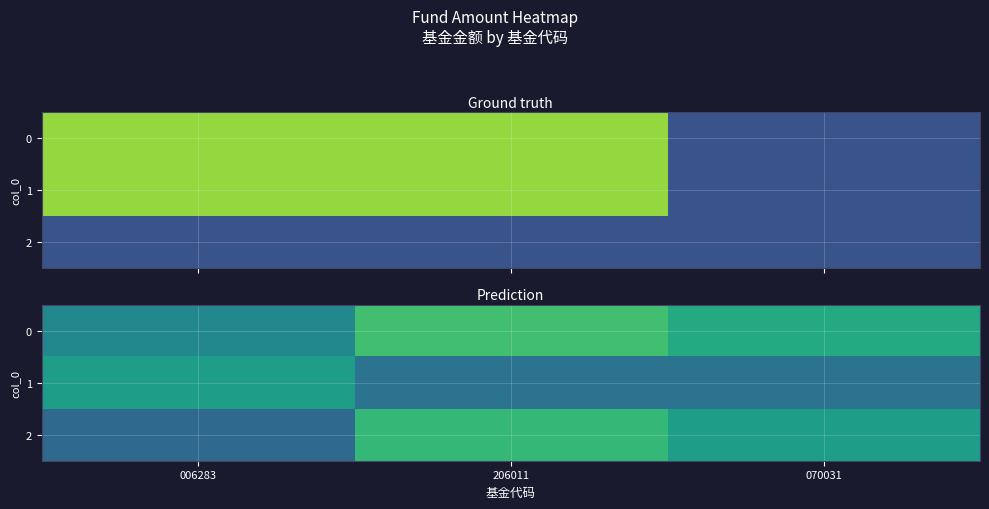

What is the difference between the highest and lowest values at 070031?

0.1